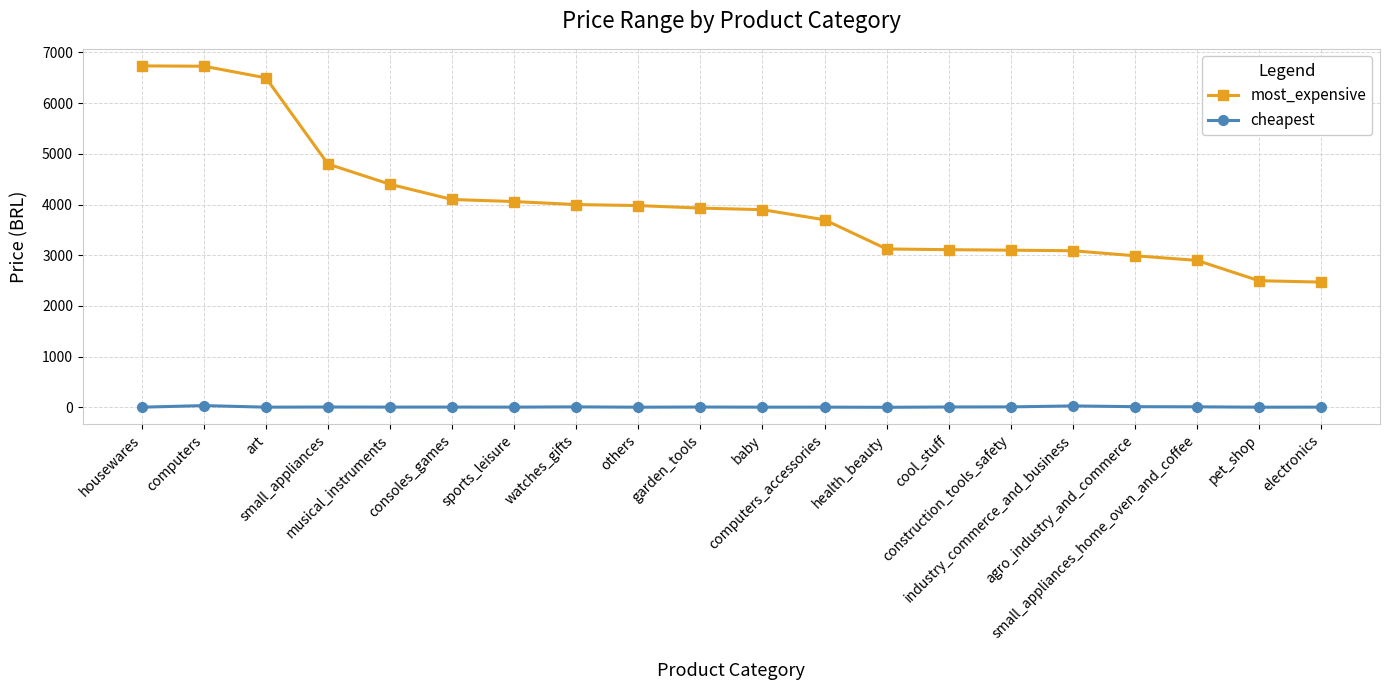

True or false: cheapest and most_expensive cross at least once.

False